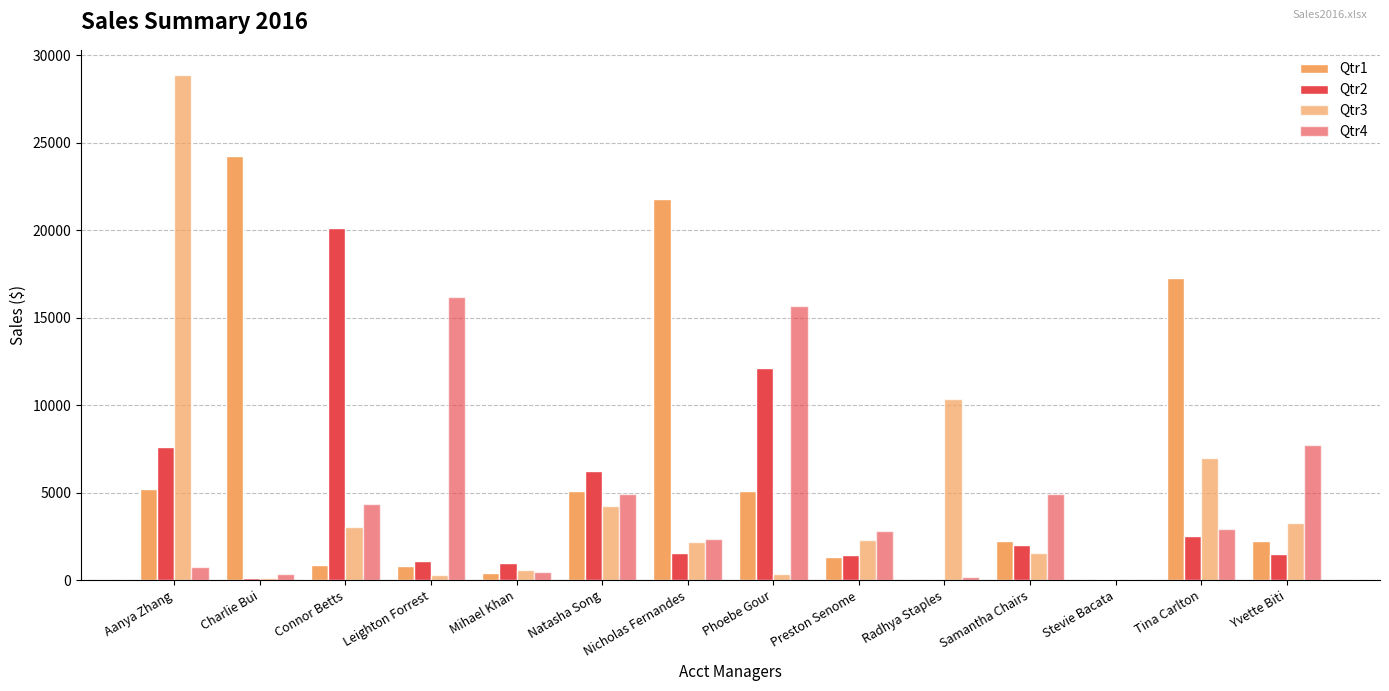

What is the sum of the Qtr3 values at Aanya Zhang and Leighton Forrest?

29194.3